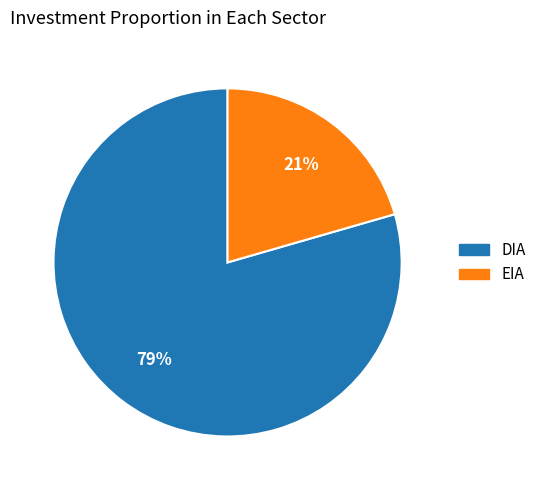

Is there a majority slice in this chart?

Yes